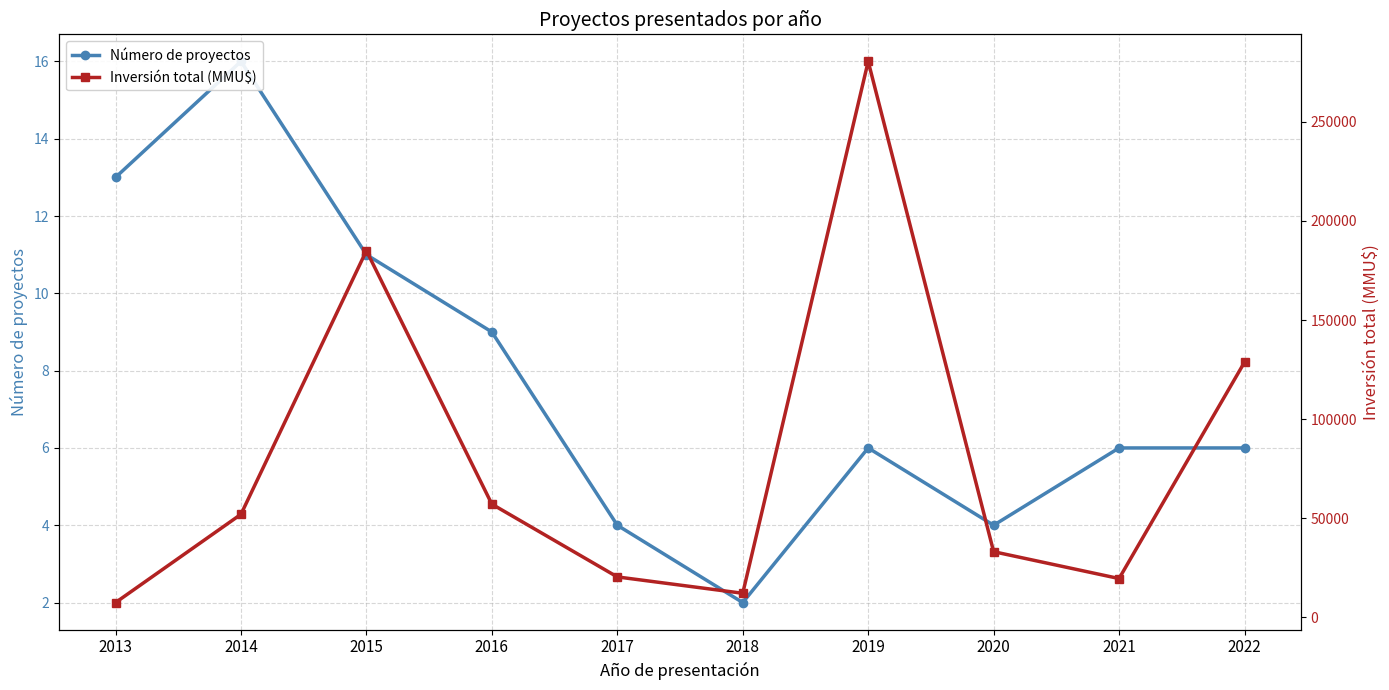

Reading left to right, transcribe all the data shown in this chart.

Número de proyectos: 13.0	16.0	11.0	9.0	4.0	2.0	6.0	4.0	6.0	6.0
Inversión total (MMU$): 7308.0	51893.0	185011.0	57011.1	20264.0	12000.0	280600.0	33000.0	19441.0	128704.0